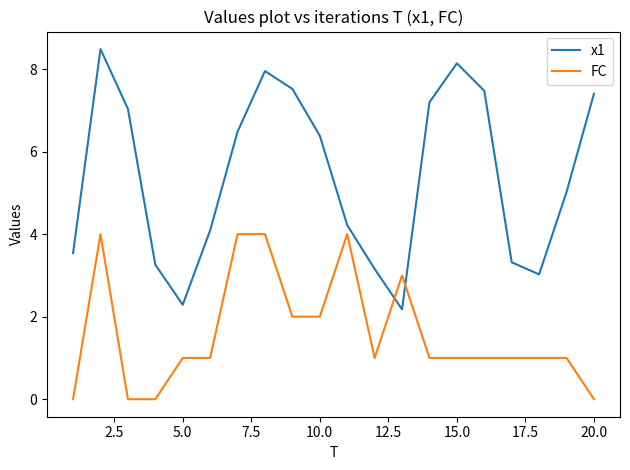

What is the difference between the maximum and minimum values in the FC series?

4.0